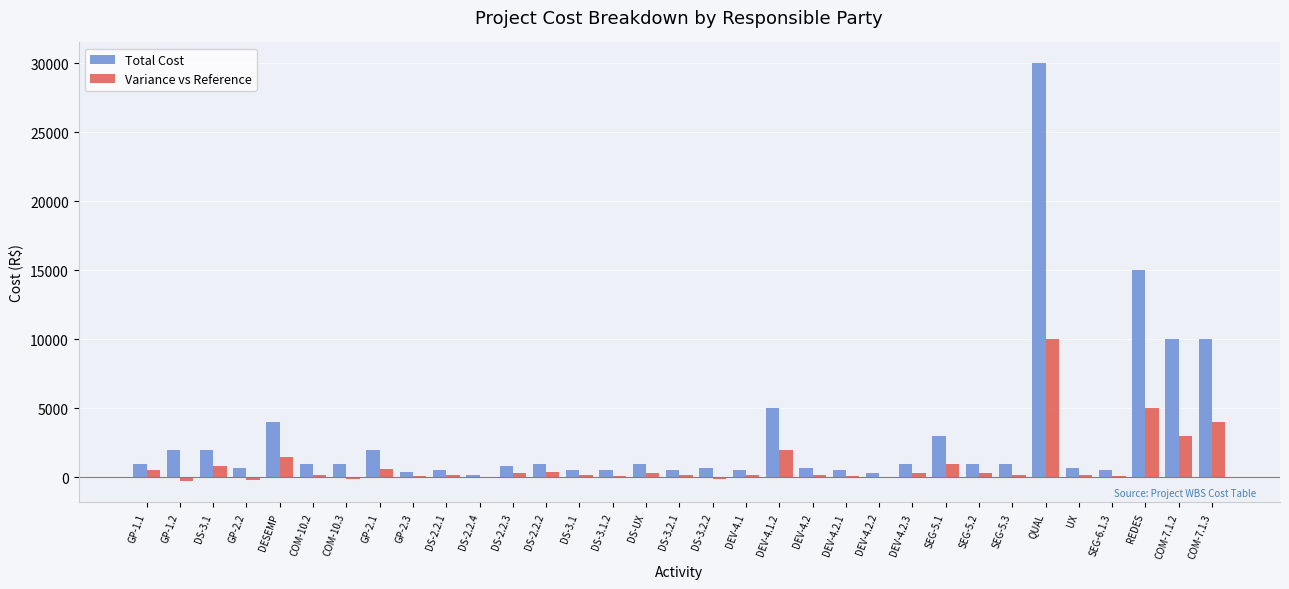

What are all the series names shown in the legend?

Total Cost, Variance vs Reference